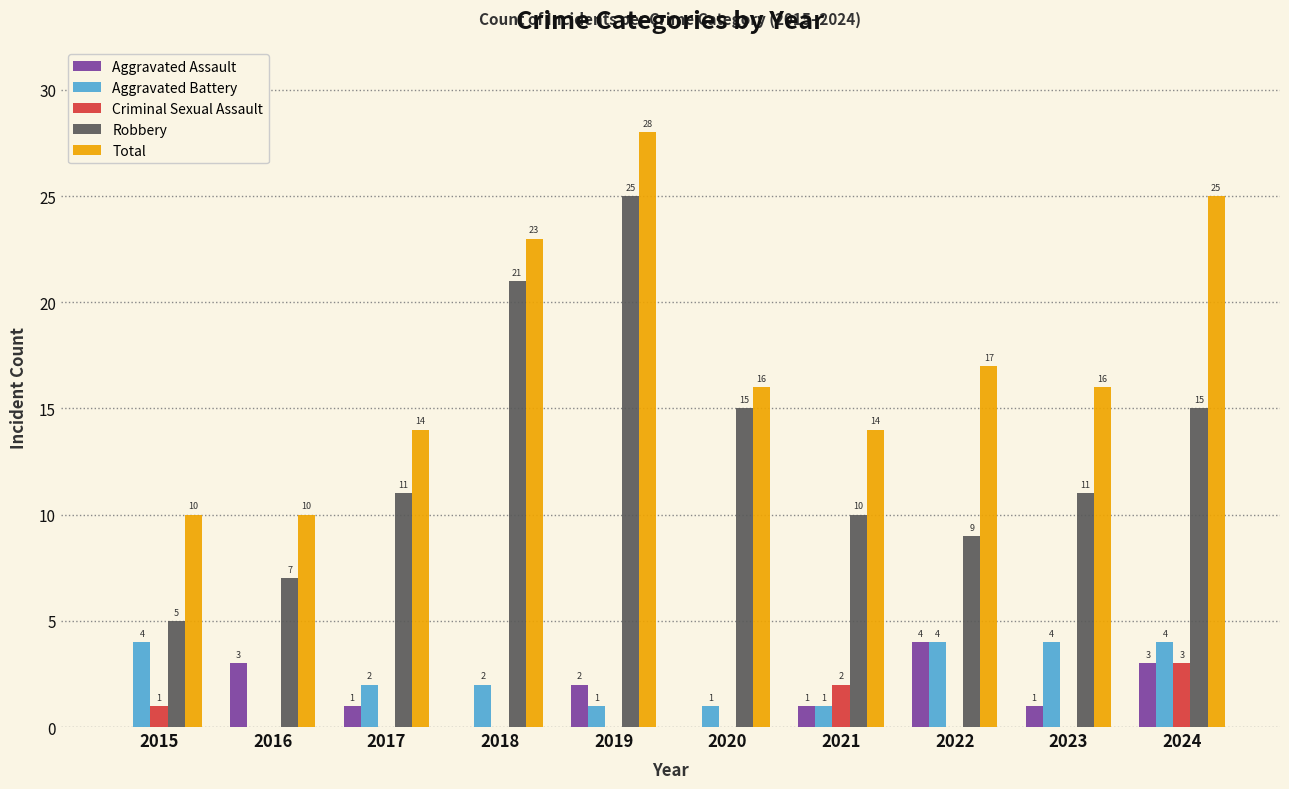

How many series are shown in this chart?

5